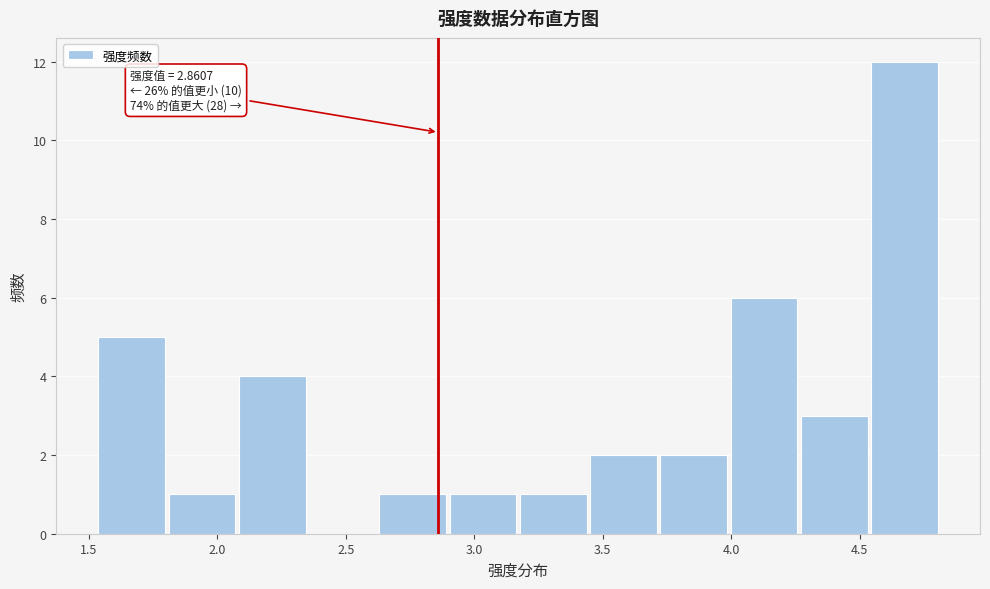

Which range on the x-axis has the tallest bar?

4.55 to 4.80